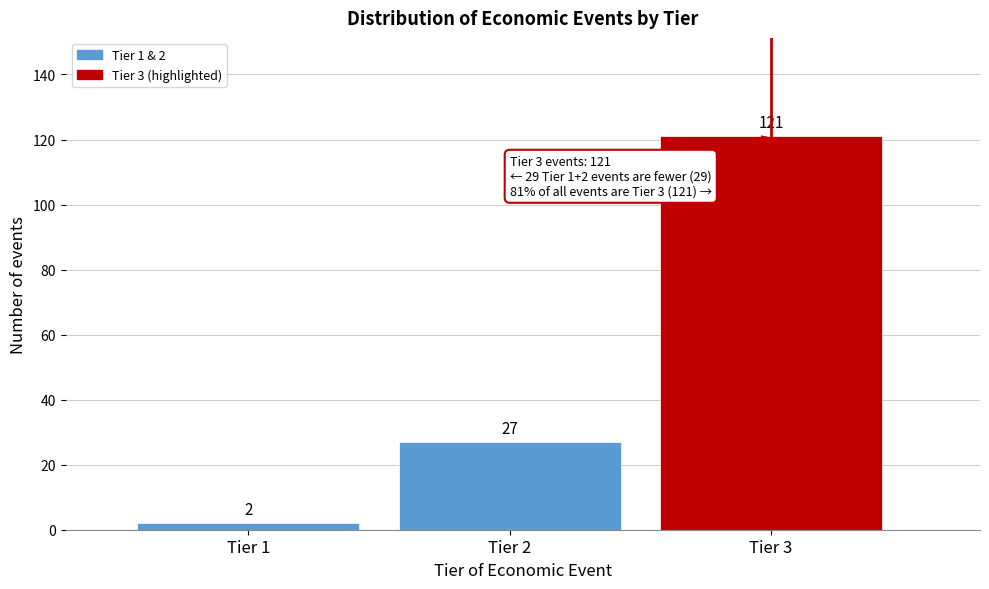

Reading right to left, what are all the values shown in this chart?

121	27	2